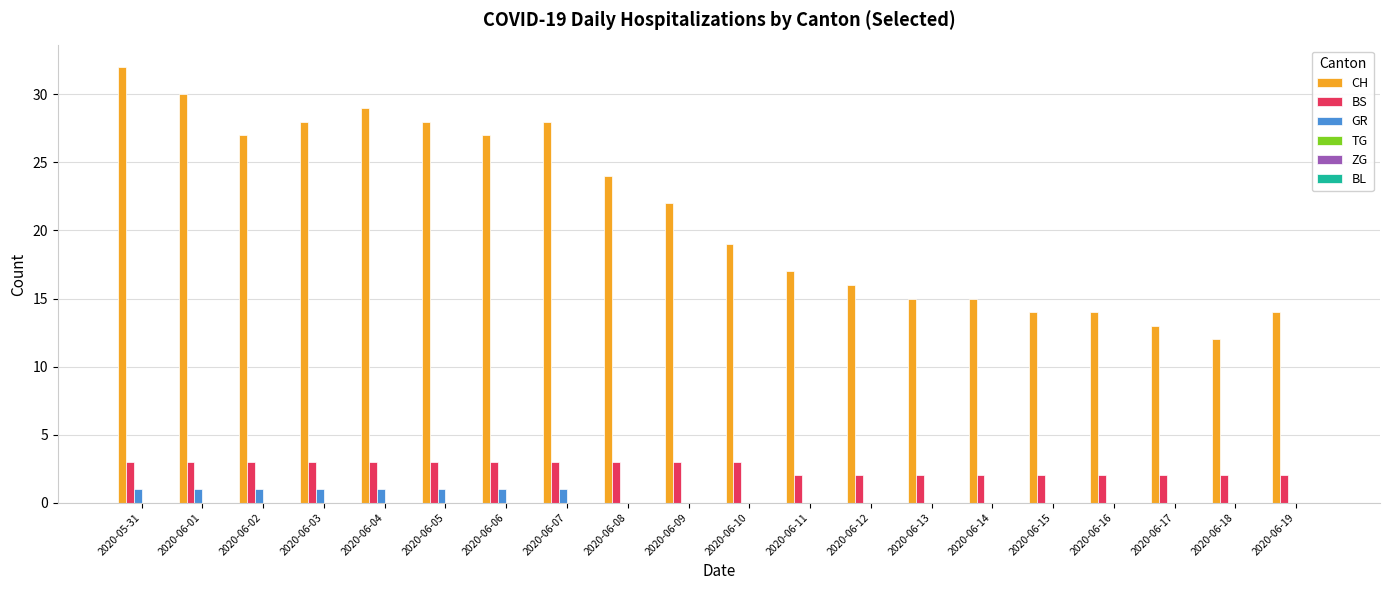

Which series has the largest total across all categories?

CH